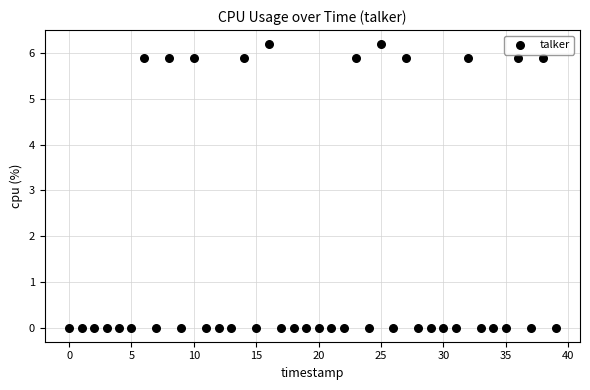

What is the range of Y values (max minus min)?

6.2